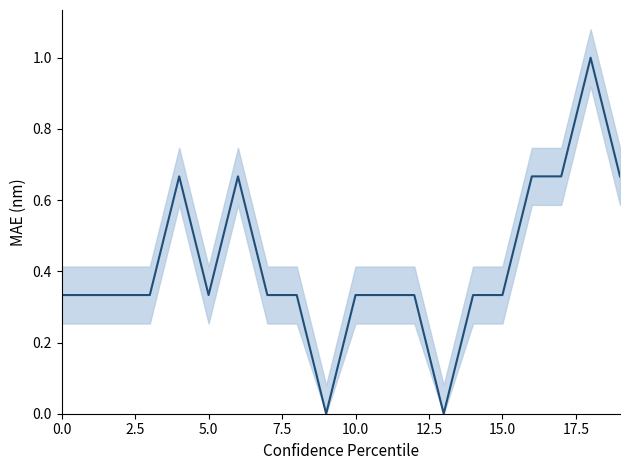

How many values are between 0 and 1?

20